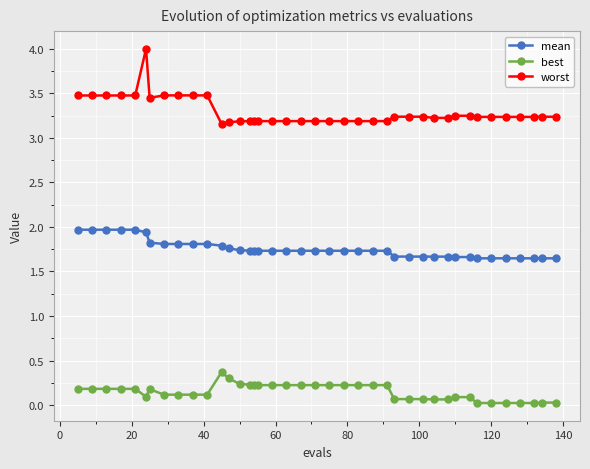

True or false: best has more than 1 points higher than both neighbors.

True